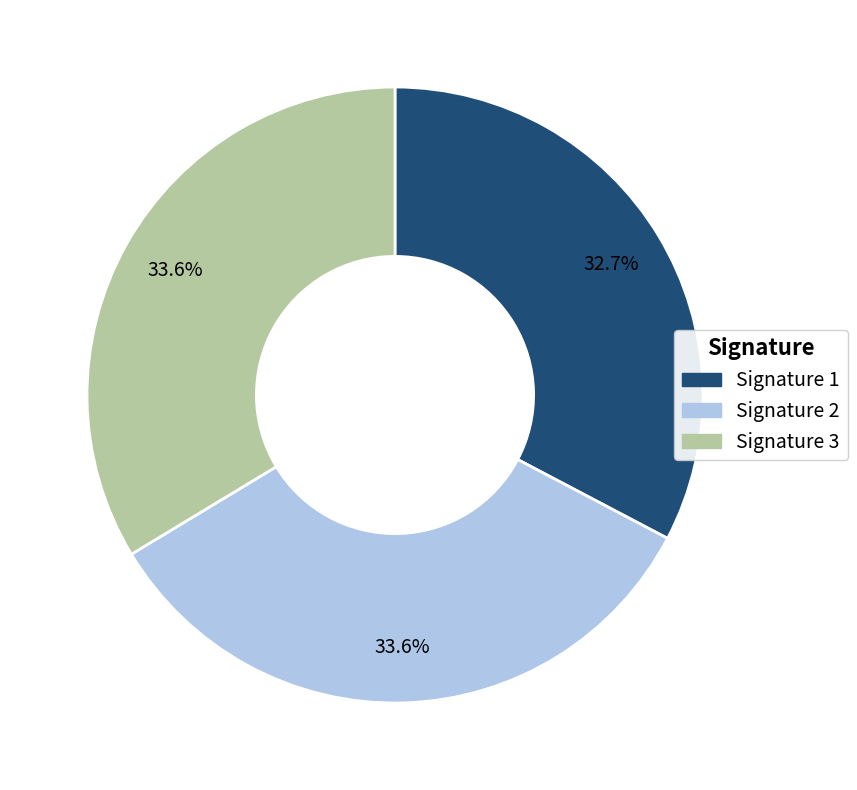

Is there any slice that represents more than half of the pie?

No